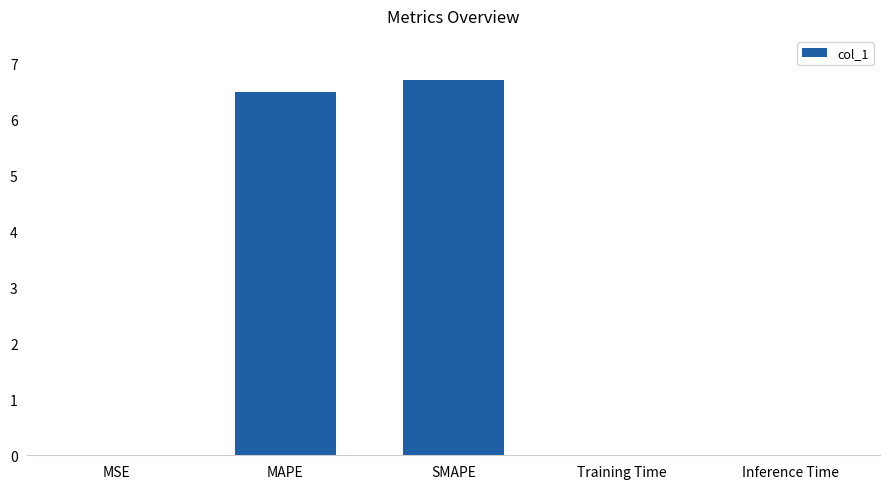

Are the bars horizontal?

No